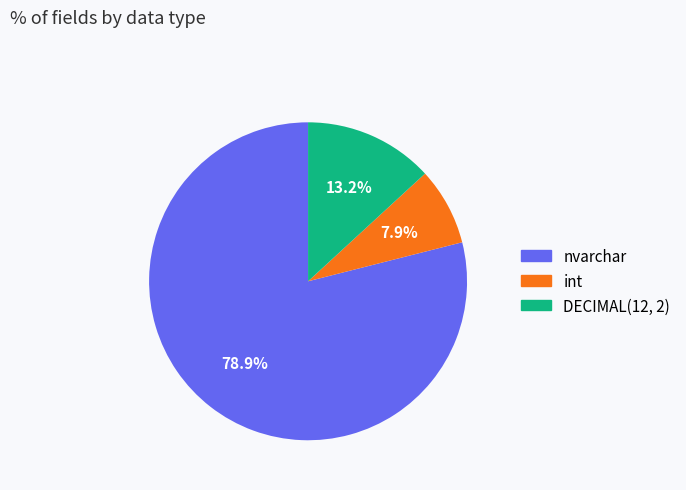

Approximately how many times larger is the value at int compared to nvarchar?

0.1